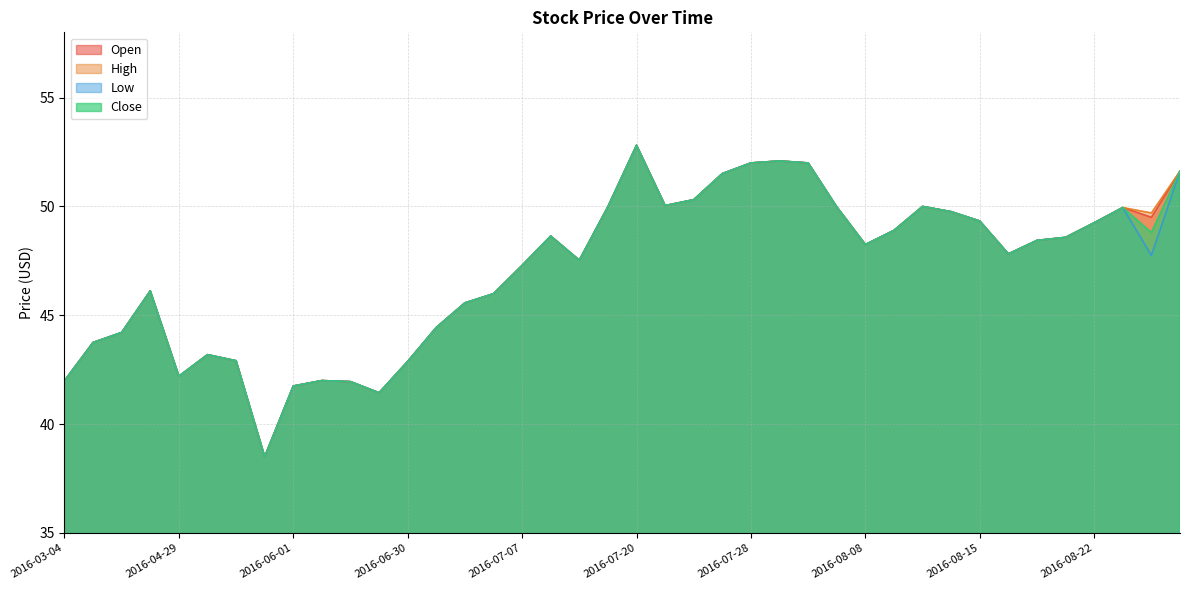

True or false: High and Open cross at least once.

False